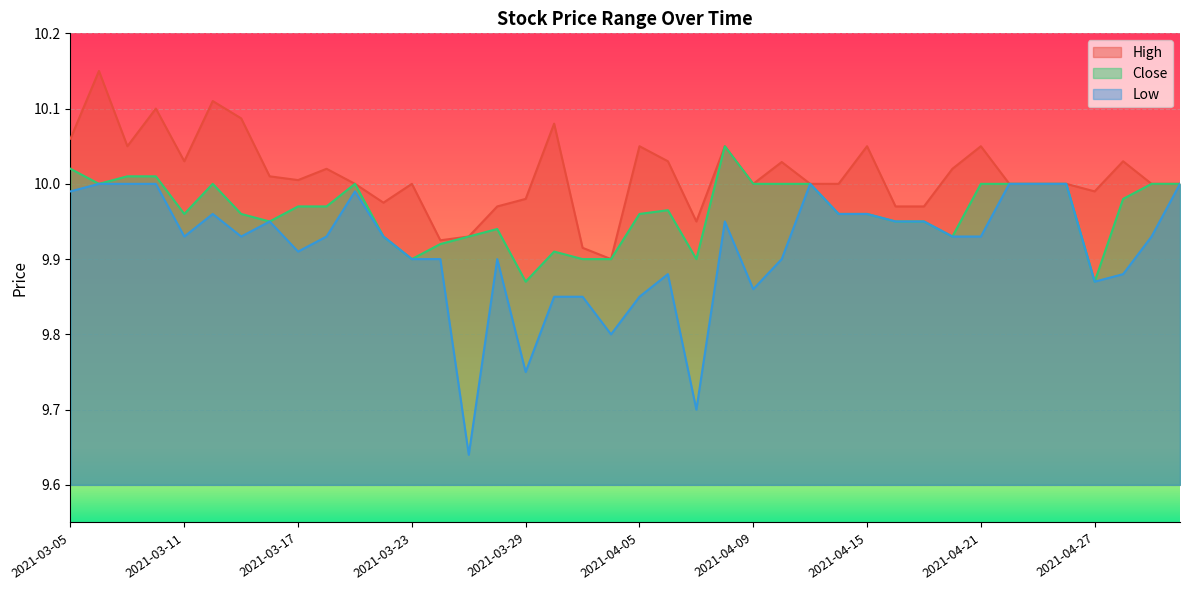

Which series has the widest spread of values?

Low